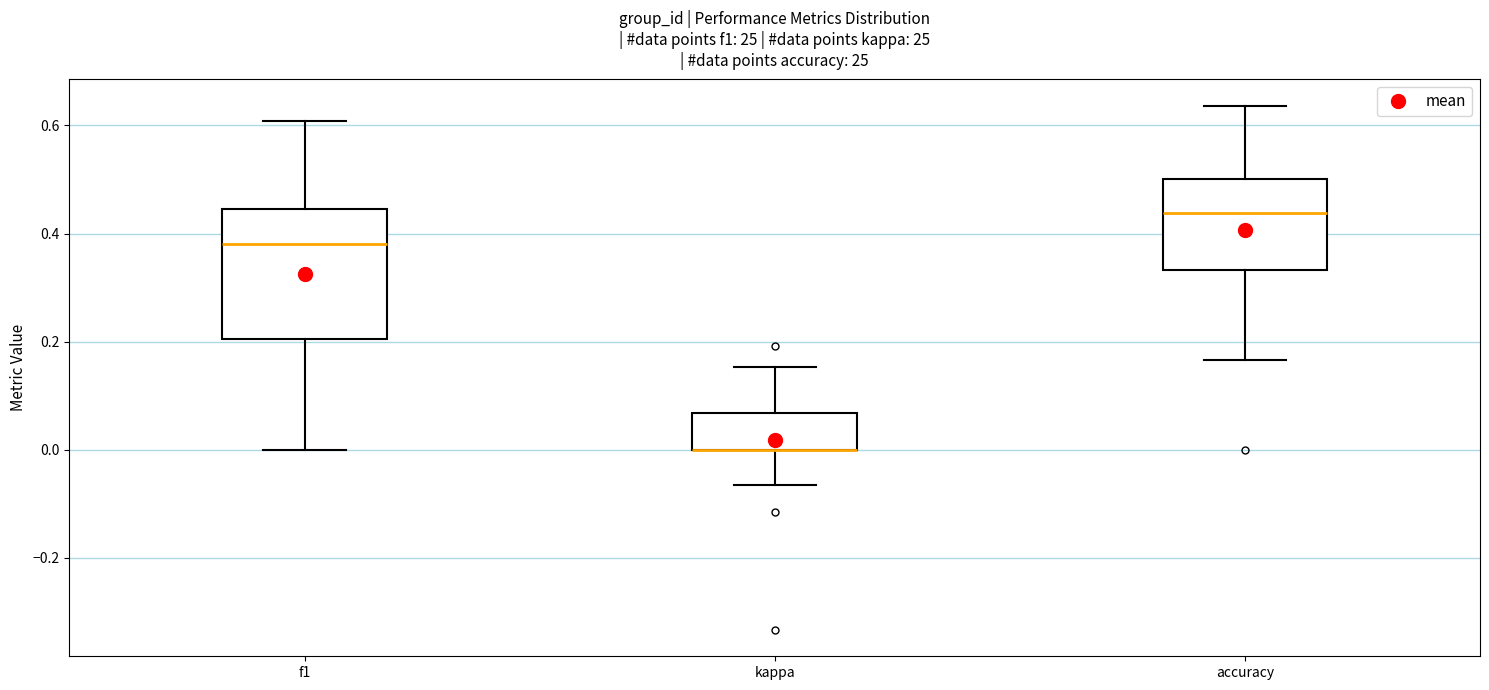

Reading left to right, read every box against the y-axis: the position of its median line, the range the box covers, and the ends of its whiskers. The values are not printed on the chart, so give them approximately, as read against the axis.

f1: median 0.38, box 0.20 to 0.44, whiskers 0.00 to 0.60
kappa: median 0.00 (drawn on the box's lower edge), box 0.00 to 0.06, whiskers -0.06 to 0.16
accuracy: median 0.44, box 0.34 to 0.50, whiskers 0.16 to 0.64